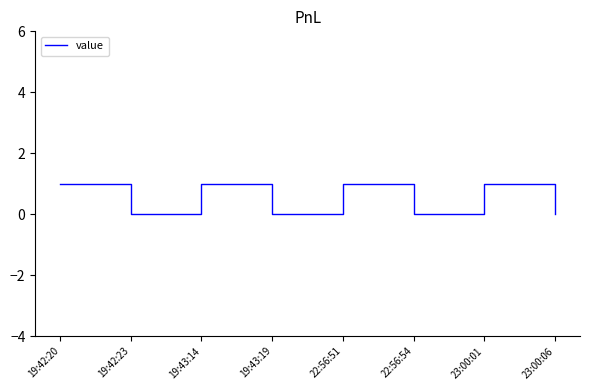

How many series are shown in this chart?

1